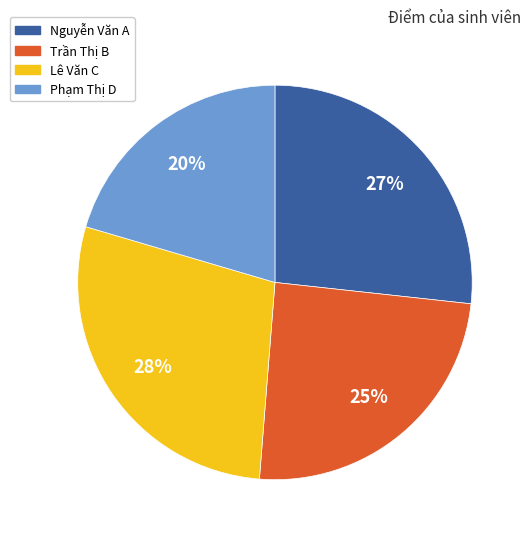

Which category has the smallest portion of the pie?

Phạm Thị D